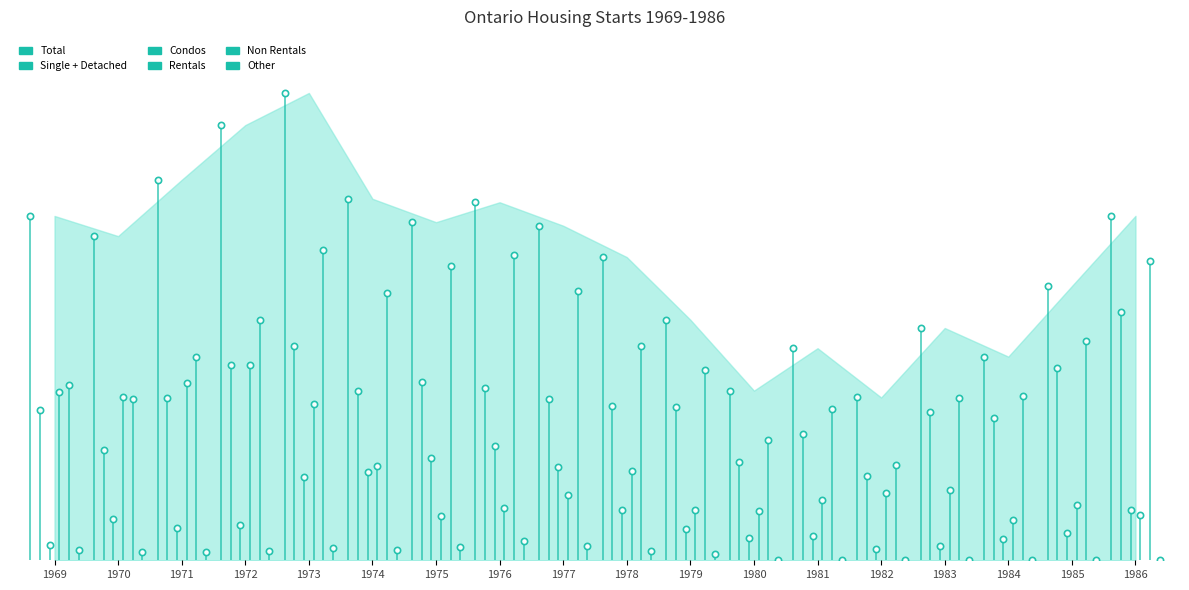

What is the average value of the Rentals series?

21608